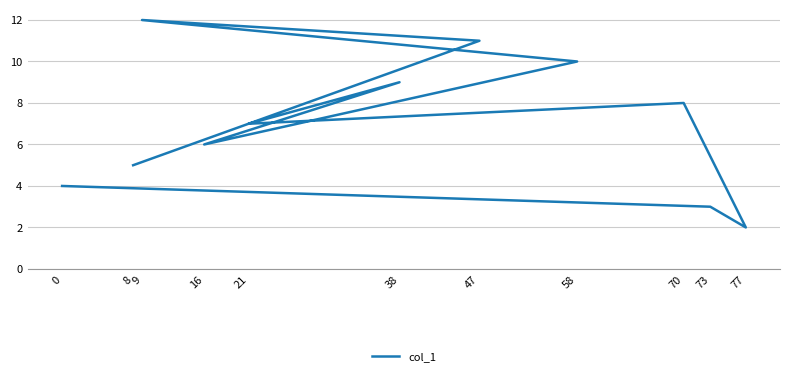

What is the ratio of the value at 0 to the value at 77?

2.0